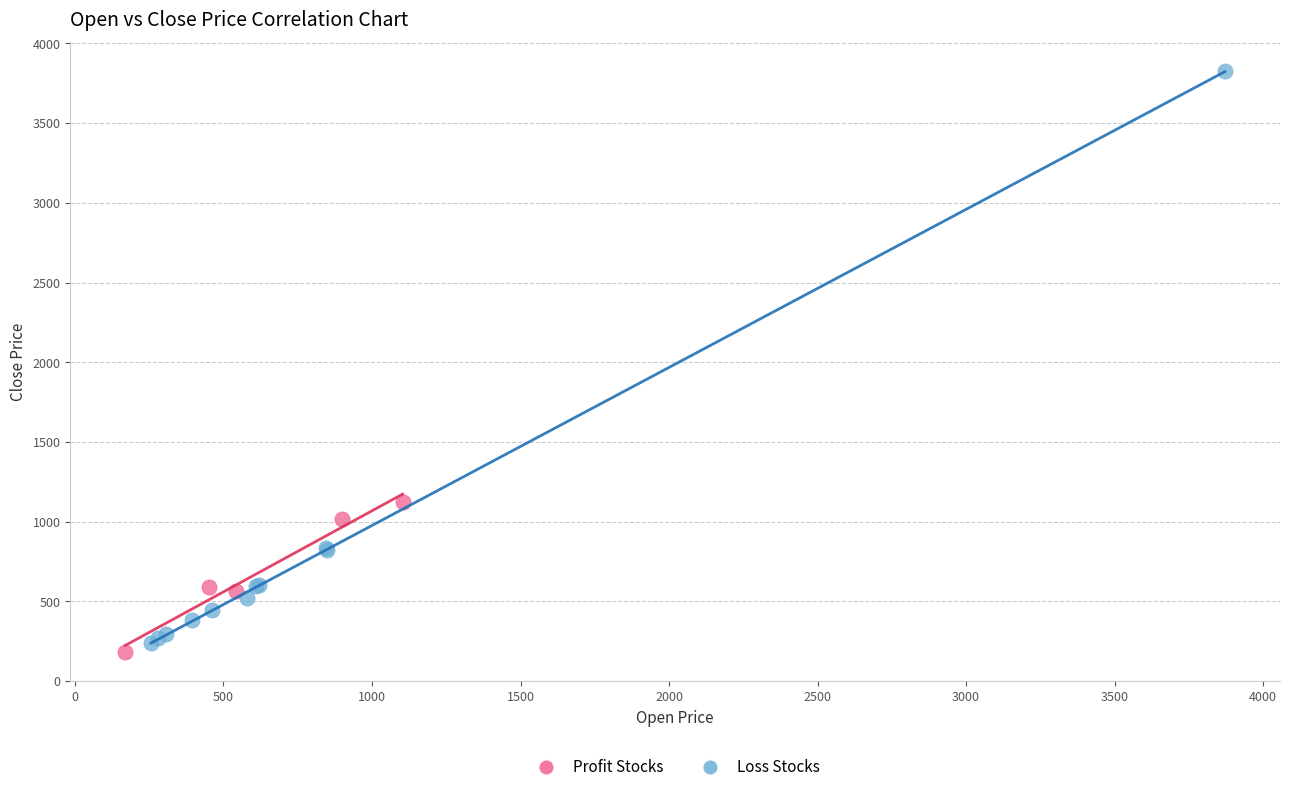

Which series contains the lowest Y value?

Profit Stocks